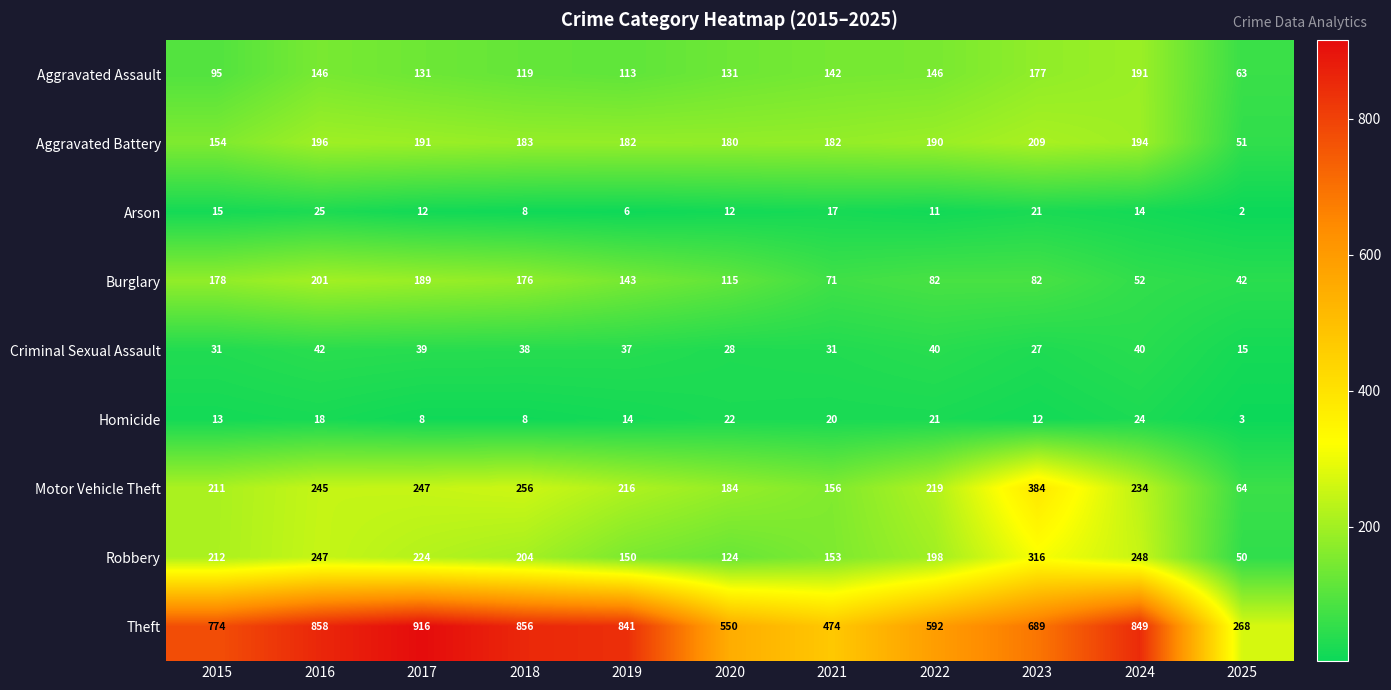

Which series has the largest total across all categories?

Theft